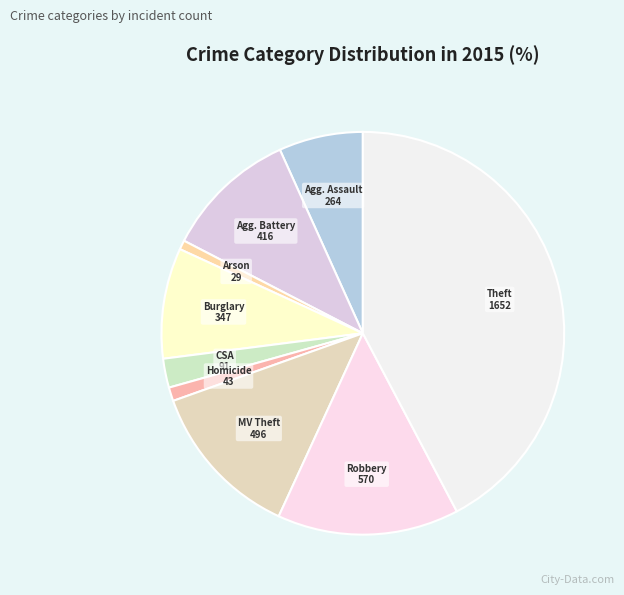

How many slices are in this pie chart?

9